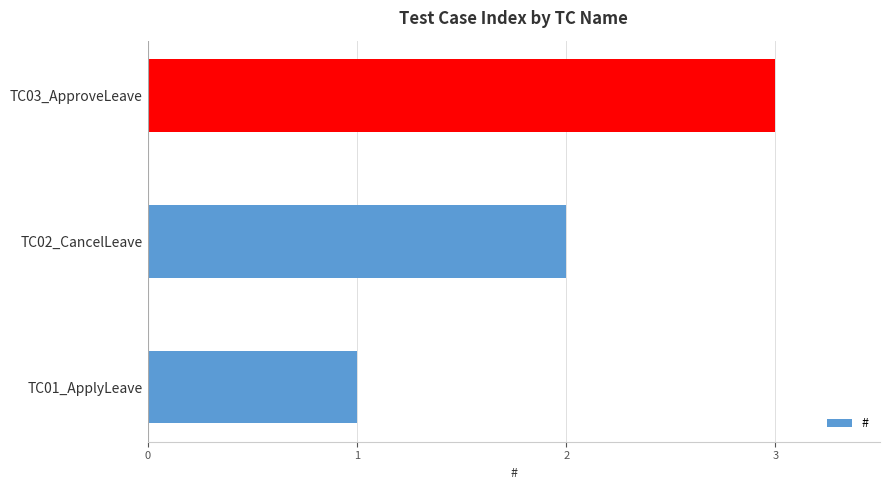

The chart shows a value of 1 at TC01_ApplyLeave. True or false?

True